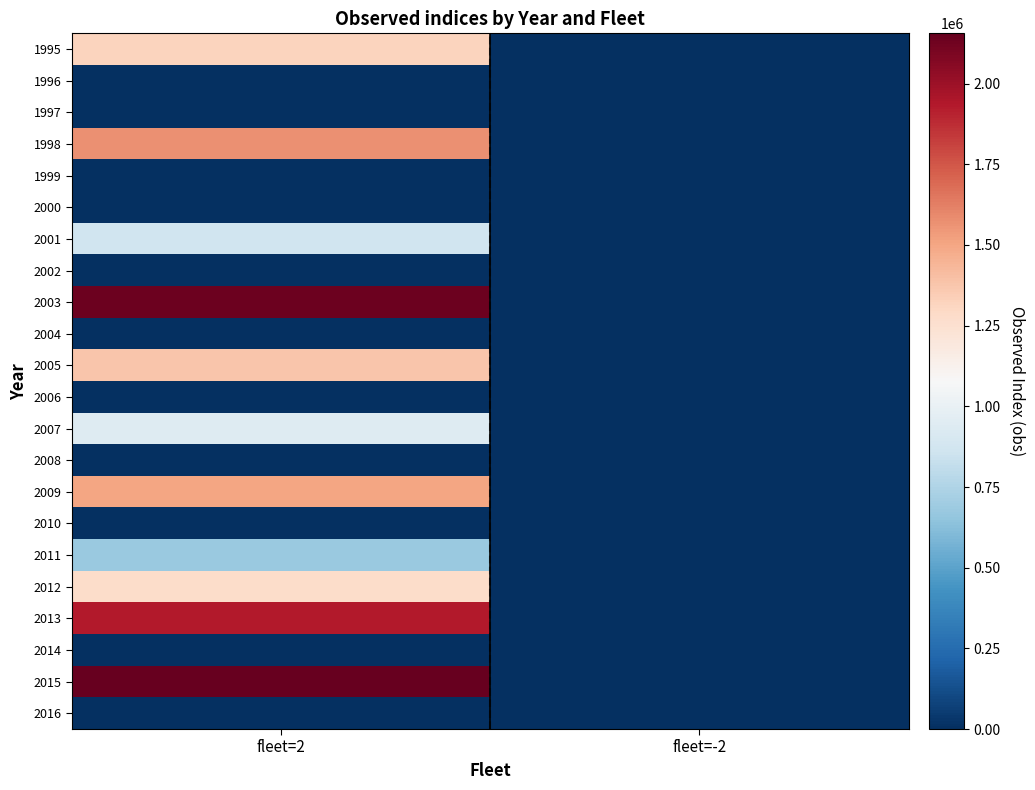

Reading left to right, extract all data points from this chart.

1995: fleet=2=1318035	fleet=-2=0
1996: fleet=2=0	fleet=-2=0
1997: fleet=2=0	fleet=-2=0
1998: fleet=2=1569148	fleet=-2=0
1999: fleet=2=0	fleet=-2=0
2000: fleet=2=0	fleet=-2=0
2001: fleet=2=861744	fleet=-2=0
2002: fleet=2=0	fleet=-2=0
2003: fleet=2=2137528	fleet=-2=0
2004: fleet=2=0	fleet=-2=0
2005: fleet=2=1376099	fleet=-2=0
2006: fleet=2=0	fleet=-2=0
2007: fleet=2=942721	fleet=-2=0
2008: fleet=2=0	fleet=-2=0
2009: fleet=2=1502273	fleet=-2=0
2010: fleet=2=0	fleet=-2=0
2011: fleet=2=674617	fleet=-2=0
2012: fleet=2=1279421	fleet=-2=0
2013: fleet=2=1929235	fleet=-2=0
2014: fleet=2=0	fleet=-2=0
2015: fleet=2=2155853	fleet=-2=0
2016: fleet=2=0	fleet=-2=0